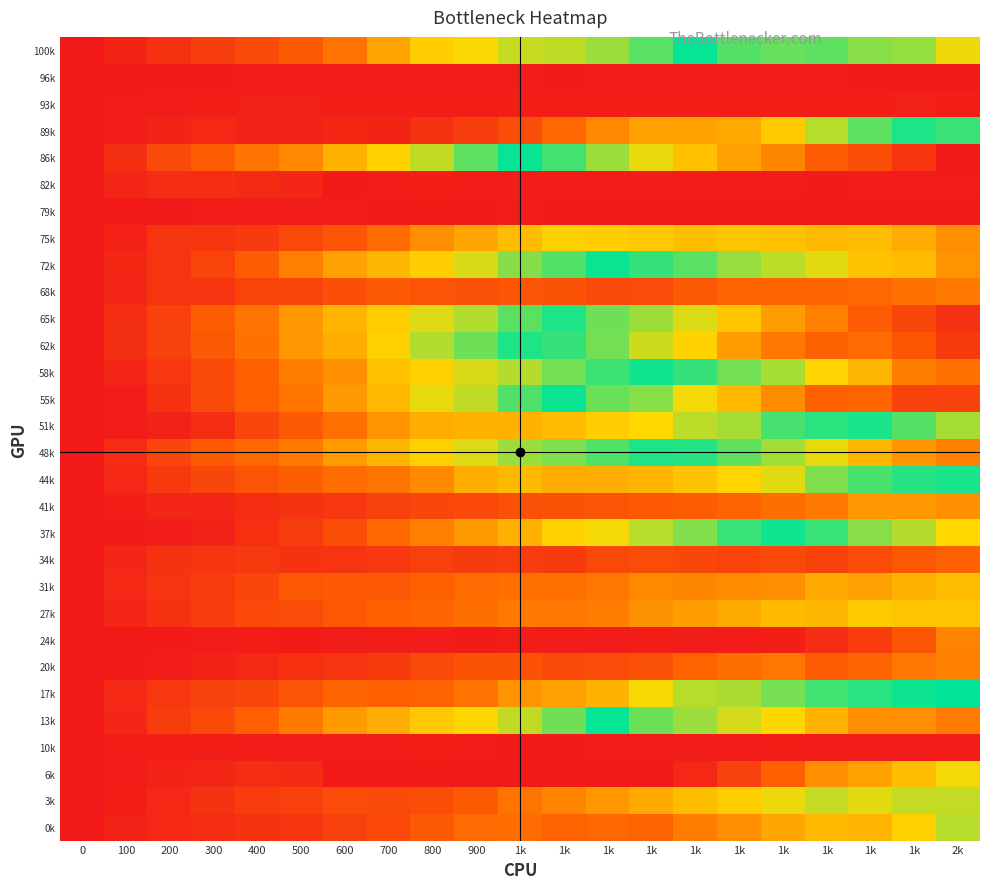

Reading left to right, transcribe all the data shown in this chart.

100k: 0=0.0	100=25.0	200=53.8	300=81.4	400=107.1	500=145.3	600=185.1	700=256.8	800=315.7	900=336.0	1k=368.6	1k=375.8	1k=397.9	1k=442.0	1k=495.2	1k=553.7	1k=565.4	1k=561.1	1k=587.2	1k=594.4	2k=653.8
96k: 0=0.0	100=2.6	200=4.4	300=5.6	400=6.0	500=7.2	600=6.2	700=6.8	800=7.2	900=7.1	1k=6.8	1k=5.7	1k=7.6	1k=6.5	1k=6.1	1k=6.5	1k=5.9	1k=8.2	1k=5.8	1k=0.0	2k=0.0
93k: 0=0.0	100=9.5	200=11.4	300=14.8	400=15.6	500=15.9	600=12.6	700=13.3	800=12.8	900=14.6	1k=14.0	1k=11.9	1k=12.1	1k=13.4	1k=15.0	1k=13.2	1k=13.5	1k=14.2	1k=14.2	1k=15.9	2k=13.1
89k: 0=0.0	100=8.8	200=22.3	300=33.8	400=21.2	500=17.5	600=32.3	700=24.7	800=54.3	900=79.9	1k=114.9	1k=170.1	1k=216.4	1k=254.9	1k=253.6	1k=263.8	1k=312.5	1k=379.9	1k=437.4	1k=480.5	2k=536.4
86k: 0=0.0	100=49.9	200=105.5	300=146.8	400=185.4	500=217.9	600=277.9	700=323.6	800=372.5	900=436.7	1k=494.7	1k=542.8	1k=598.4	1k=650.3	1k=701.2	1k=747.3	1k=782.2	1k=850.3	1k=879.8	1k=934.2	2k=997.6
82k: 0=0.0	100=28.1	200=43.9	300=43.7	400=38.3	500=28.2	600=5.2	700=8.6	800=14.8	900=9.2	1k=8.9	1k=10.7	1k=11.0	1k=6.6	1k=8.2	1k=6.6	1k=8.1	1k=5.2	1k=8.9	1k=7.4	2k=7.1
79k: 0=0.0	100=2.9	200=2.3	300=6.3	400=6.6	500=7.3	600=6.2	700=5.0	800=4.2	900=4.8	1k=6.2	1k=0.0	1k=0.0	1k=0.0	1k=0.0	1k=0.0	1k=0.0	1k=0.0	1k=0.0	1k=0.0	2k=0.0
75k: 0=0.0	100=19.2	200=58.9	300=62.6	400=75.6	500=102.5	600=131.1	700=174.0	800=225.8	900=260.9	1k=290.9	1k=320.3	1k=316.1	1k=308.4	1k=294.5	1k=304.1	1k=301.7	1k=289.4	1k=290.8	1k=267.6	2k=226.5
72k: 0=0.0	100=31.7	200=59.1	300=92.8	400=150.0	500=205.7	600=253.1	700=283.7	800=316.9	900=358.4	1k=411.4	1k=446.0	1k=505.0	1k=532.4	1k=556.6	1k=597.3	1k=621.3	1k=645.3	1k=696.1	1k=706.2	2k=764.7
68k: 0=0.0	100=30.8	200=61.9	300=62.2	400=91.8	500=93.9	600=115.7	700=142.9	800=130.3	900=119.3	1k=132.5	1k=123.0	1k=108.4	1k=112.2	1k=139.3	1k=158.4	1k=166.1	1k=163.3	1k=171.0	1k=184.1	2k=193.3
65k: 0=0.0	100=49.5	200=91.5	300=147.8	400=186.4	500=240.6	600=280.8	700=314.9	800=353.6	900=383.4	1k=438.8	1k=479.9	1k=570.2	1k=601.3	1k=641.7	1k=694.5	1k=750.9	1k=794.8	1k=850.4	1k=898.0	2k=944.5
62k: 0=0.0	100=50.4	200=87.3	300=139.8	400=183.7	500=240.9	600=269.4	700=320.8	800=383.2	900=428.3	1k=480.9	1k=533.6	1k=574.3	1k=632.5	1k=673.6	1k=751.4	1k=802.4	1k=840.5	1k=823.2	1k=864.5	2k=925.5
58k: 0=0.0	100=27.7	200=65.7	300=107.9	400=155.0	500=202.6	600=229.7	700=296.8	800=319.6	900=358.5	1k=381.2	1k=423.8	1k=458.1	1k=488.7	1k=531.9	1k=573.8	1k=606.7	1k=671.3	1k=713.2	1k=795.5	2k=813.6
55k: 0=0.0	100=10.8	200=54.0	300=105.5	400=154.9	500=190.3	600=242.9	700=285.1	800=347.2	900=372.6	1k=446.3	1k=506.3	1k=568.5	1k=588.3	1k=657.1	1k=712.4	1k=774.7	1k=843.3	1k=835.3	1k=906.1	2k=908.7
51k: 0=0.0	100=7.5	200=19.9	300=43.9	400=99.0	500=145.5	600=181.4	700=232.2	800=271.1	900=279.9	1k=276.4	1k=291.0	1k=317.3	1k=331.6	1k=377.8	1k=389.9	1k=452.2	1k=469.9	1k=514.8	1k=553.6	2k=606.3
48k: 0=0.0	100=42.8	200=95.4	300=141.2	400=168.4	500=197.4	600=246.4	700=284.0	800=320.3	900=356.3	1k=397.8	1k=416.4	1k=444.9	1k=480.5	1k=522.2	1k=562.5	1k=604.9	1k=649.4	1k=714.6	1k=760.1	2k=792.3
44k: 0=0.0	100=33.5	200=73.6	300=98.8	400=129.5	500=151.4	600=175.7	700=185.3	800=219.4	900=272.3	1k=286.9	1k=268.9	1k=269.3	1k=281.9	1k=301.8	1k=327.4	1k=350.8	1k=416.4	1k=451.4	1k=474.2	2k=482.8
41k: 0=0.0	100=12.0	200=28.6	300=29.1	400=45.0	500=56.6	600=67.2	700=87.1	800=97.6	900=104.7	1k=122.7	1k=124.0	1k=128.7	1k=138.3	1k=149.6	1k=163.5	1k=180.3	1k=196.2	1k=238.4	1k=239.6	2k=225.7
37k: 0=0.0	100=5.8	200=10.9	300=19.3	400=51.5	500=79.2	600=114.8	700=168.1	800=204.5	900=244.4	1k=275.8	1k=323.5	1k=340.7	1k=379.2	1k=413.5	1k=463.5	1k=508.9	1k=535.5	1k=588.4	1k=617.1	2k=665.9
34k: 0=0.0	100=27.8	200=58.0	300=60.6	400=73.3	500=56.0	600=58.5	700=69.5	800=85.5	900=75.8	1k=77.6	1k=73.6	1k=101.7	1k=109.8	1k=101.0	1k=92.1	1k=104.0	1k=91.0	1k=110.6	1k=137.5	2k=157.2
31k: 0=0.0	100=34.9	200=59.6	300=76.4	400=97.9	500=137.4	600=140.6	700=136.0	800=154.8	900=175.2	1k=181.4	1k=181.9	1k=191.3	1k=219.3	1k=214.2	1k=222.9	1k=226.8	1k=263.8	1k=252.8	1k=279.8	2k=292.6
27k: 0=0.0	100=30.0	200=52.8	300=76.1	400=104.5	500=112.6	600=136.8	700=154.8	800=167.1	900=180.1	1k=193.2	1k=192.1	1k=200.6	1k=231.5	1k=246.8	1k=265.3	1k=289.4	1k=282.8	1k=312.4	1k=302.4	2k=302.4
24k: 0=0.0	100=5.7	200=5.3	300=8.0	400=8.4	500=5.7	600=7.7	700=7.5	800=7.6	900=5.8	1k=7.0	1k=7.2	1k=7.6	1k=8.0	1k=9.0	1k=8.8	1k=15.2	1k=44.6	1k=77.6	1k=134.2	2k=206.9
20k: 0=0.0	100=5.3	200=8.5	300=21.9	400=36.9	500=50.7	600=60.5	700=74.6	800=108.3	900=123.3	1k=123.3	1k=108.1	1k=110.2	1k=122.7	1k=161.2	1k=181.1	1k=191.7	1k=147.4	1k=163.4	1k=191.5	2k=203.4
17k: 0=0.0	100=33.2	200=66.2	300=85.1	400=100.8	500=129.9	600=163.8	700=155.2	800=159.7	900=186.8	1k=235.6	1k=253.3	1k=279.2	1k=338.2	1k=379.6	1k=387.0	1k=422.4	1k=457.0	1k=471.7	1k=490.5	2k=497.6
13k: 0=0.0	100=30.0	200=79.3	300=107.0	400=154.7	500=198.6	600=243.4	700=269.9	800=309.1	900=328.2	1k=373.6	1k=425.8	1k=495.4	1k=567.0	1k=599.1	1k=635.2	1k=668.1	1k=718.2	1k=771.2	1k=772.7	2k=797.4
10k: 0=0.0	100=12.5	200=15.1	300=12.7	400=9.9	500=8.2	600=8.9	700=8.6	800=15.3	900=10.8	1k=4.8	1k=5.3	1k=11.3	1k=5.9	1k=7.1	1k=9.7	1k=12.2	1k=7.8	1k=7.3	1k=6.7	2k=10.8
6k: 0=0.0	100=8.7	200=22.4	300=30.4	400=44.0	500=38.9	600=3.9	700=3.8	800=2.3	900=3.1	1k=3.0	1k=1.9	1k=2.7	1k=3.7	1k=34.6	1k=88.0	1k=155.1	1k=224.4	1k=253.4	1k=295.7	2k=339.8
3k: 0=0.0	100=14.3	200=33.6	300=58.0	400=76.0	500=91.2	600=111.7	700=108.1	800=113.1	900=145.9	1k=188.5	1k=212.2	1k=240.7	1k=266.0	1k=293.7	1k=315.1	1k=345.3	1k=370.6	1k=352.0	1k=370.3	2k=370.5
0k: 0=0.0	100=20.0	200=33.3	300=43.2	400=55.9	500=63.4	600=85.6	700=103.8	800=142.8	900=173.7	1k=175.5	1k=160.3	1k=168.9	1k=165.7	1k=201.0	1k=226.9	1k=262.2	1k=286.6	1k=282.0	1k=322.7	2k=378.3